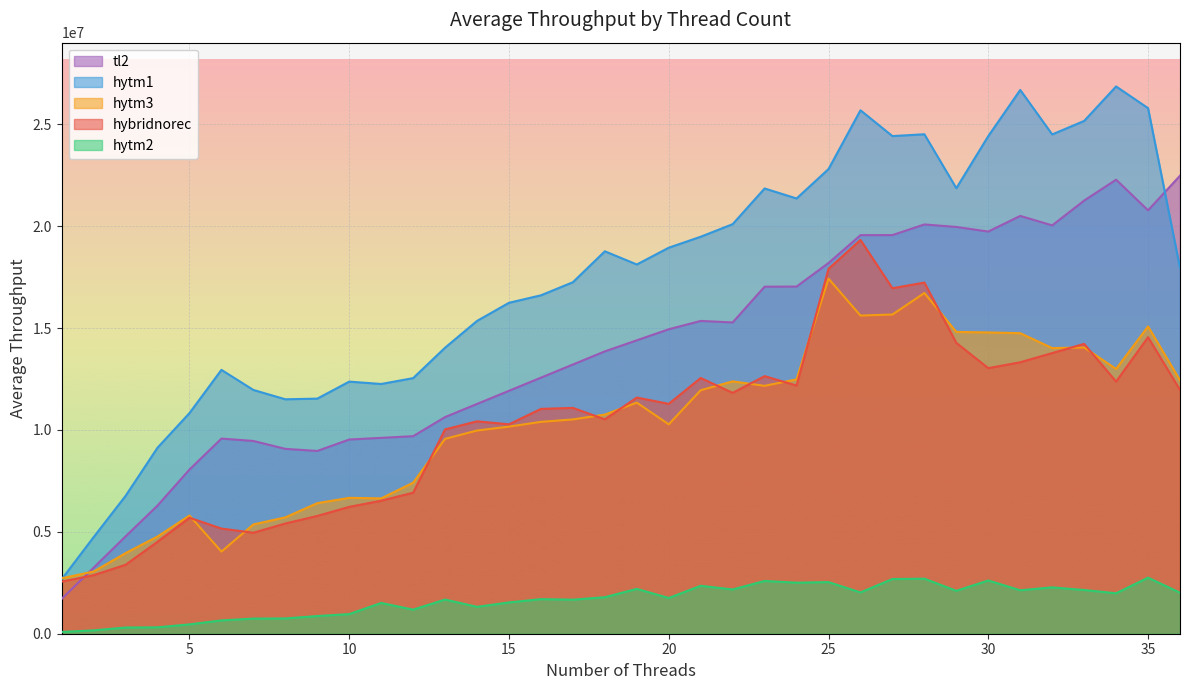

Reading left to right, extract all data points from this chart.

hybridnorec: 2558249.0	2873580.2	3382812.8	4510965.8	5692362.5	5160039.5	4956146.2	5408464.0	5779938.8	6224733.5	6527478.0	6920156.8	10026700.8	10422961.7	10275632.5	11033614.2	11080311.2	10518845.8	11588979.8	11280181.5	12549201.5	11819145.2	12639176.3	12178982.8	17904563.3	19323352.5	16952839.8	17230554.0	14272277.0	13030965.0	13320559.0	13771852.2	14223145.5	12373328.0	14551264.5	11965415.0
hytm1: 2672249.0	4738892.5	6763765.5	9127767.2	10826411.0	12947533.2	11961691.0	11503987.2	11536466.5	12371000.8	12254893.5	12542398.2	14036400.0	15350068.2	16239111.5	16606854.2	17248758.8	18765974.5	18119140.0	18942394.5	19480723.5	20097772.0	21848593.5	21358087.2	22801643.8	25685625.0	24418801.2	24509097.5	21861473.8	24418344.0	26683116.2	24501888.5	25162557.8	26855024.0	25790292.2	17957985.2
hytm2: 87999.0	164483.2	304357.0	314538.5	458816.0	653631.8	742785.5	750189.5	867608.0	963323.8	1510938.0	1181626.2	1677477.5	1319685.0	1535954.2	1696995.2	1670598.2	1792110.2	2199713.7	1753143.0	2351934.7	2171702.5	2588827.0	2504532.0	2533977.0	2025595.0	2683943.2	2700911.8	2106526.2	2612612.5	2133151.0	2274321.2	2145054.2	1984436.0	2751859.8	2012091.5
hytm3: 2721124.0	3051228.5	3954959.0	4769499.5	5799149.5	4030932.8	5363265.2	5709774.5	6406882.2	6667878.2	6640858.0	7411246.8	9562215.5	9971336.2	10162847.2	10397245.8	10516042.2	10753818.0	11339806.5	10275962.8	11949690.7	12382684.8	12164276.0	12482390.3	17424047.2	15612904.2	15664154.8	16718837.2	14809172.5	14785133.2	14747497.0	14016919.0	14045199.8	12993345.0	15078838.8	12435962.0
tl2: 1709499.0	3240002.5	4776803.0	6288080.0	8056194.5	9574934.8	9459407.5	9071251.3	8968443.5	9530034.0	9611638.5	9693243.0	10631681.0	11276412.2	11921143.4	12565874.6	13210605.8	13855337.0	14397987.0	14940637.0	15349251.0	15275388.0	17029868.0	17036097.0	18191830.5	19558912.2	19561829.5	20083688.0	19960304.7	19734837.2	20501758.0	20037937.3	21254599.0	22279682.5	20775998.0	22475202.3